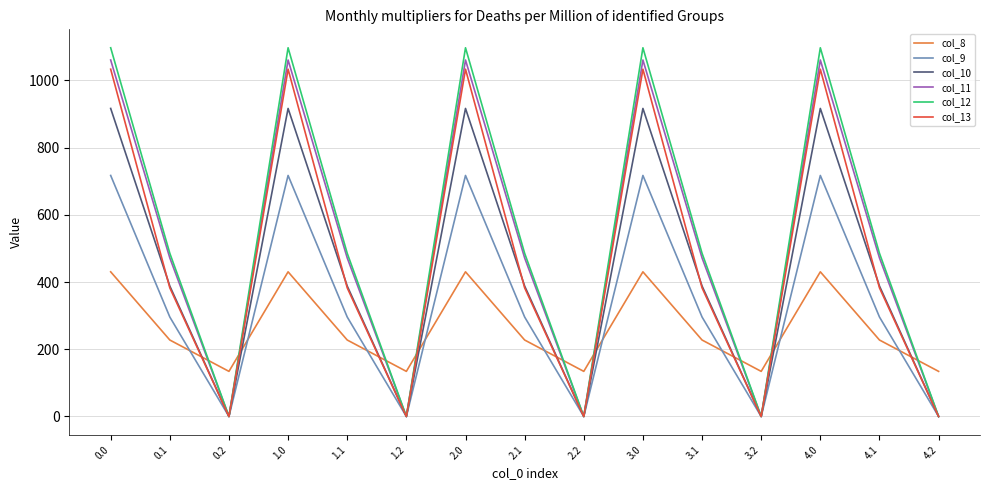

What is the difference between the maximum and second lowest values in the col_12 series?

1096.7